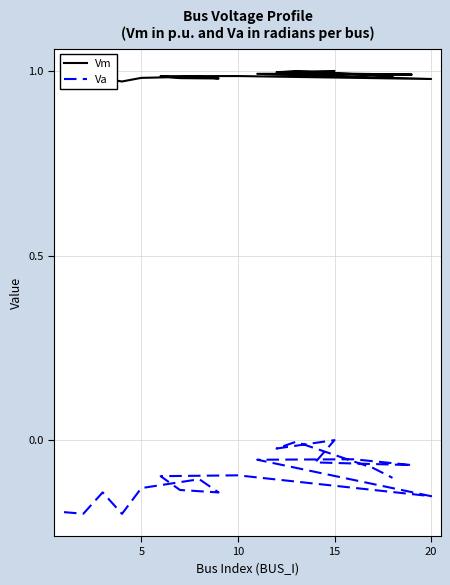

What is the average value of the Vm series?

1.0